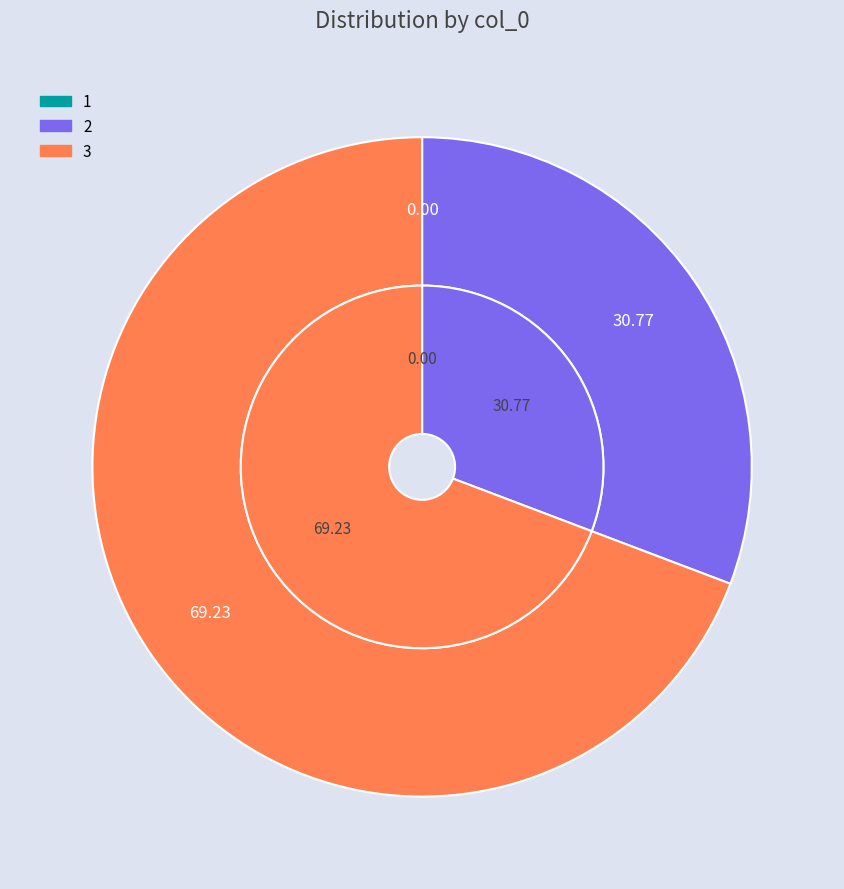

Is it true that 1 is 1% of the pie?

False